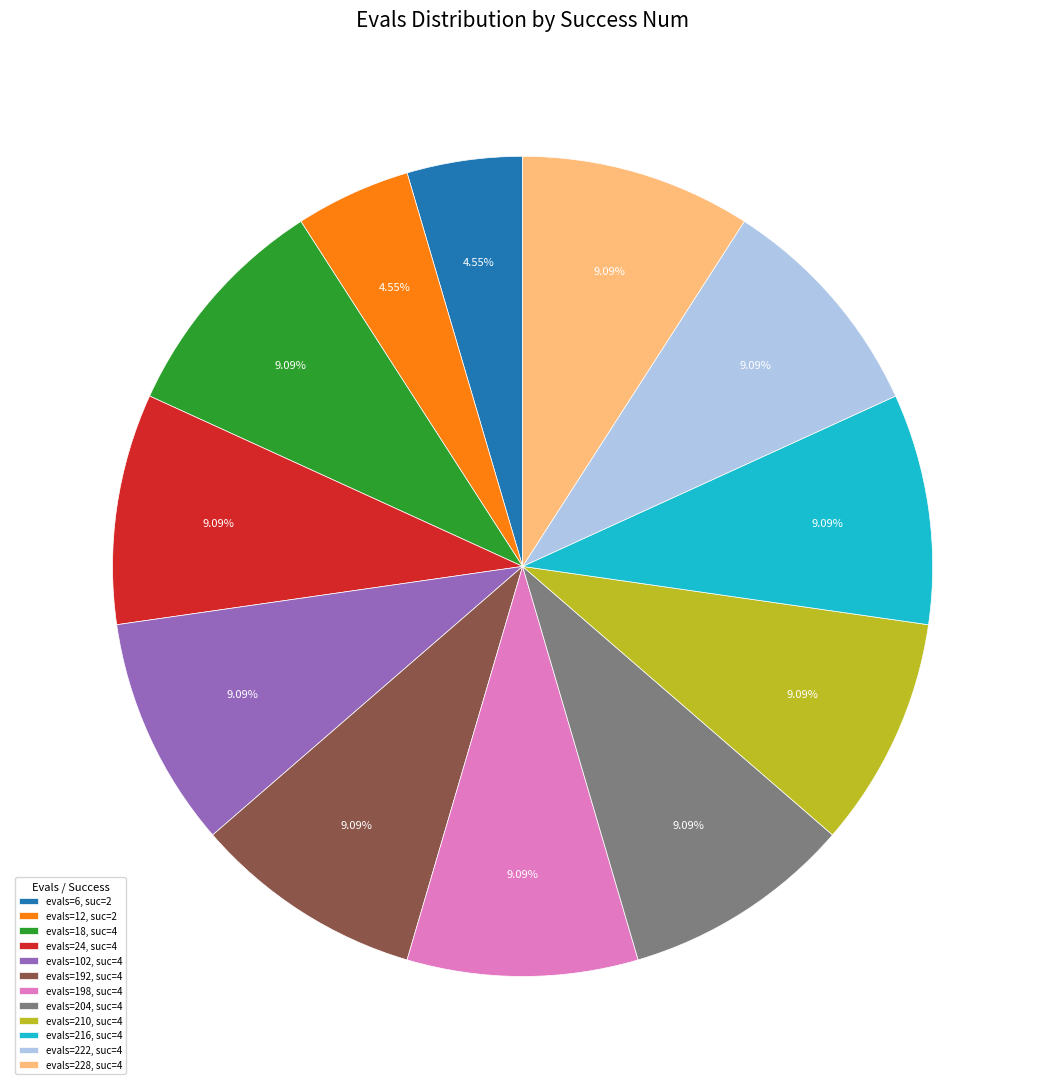

Do evals=210, suc=4 and evals=18, suc=4 together represent more than half of the pie?

No